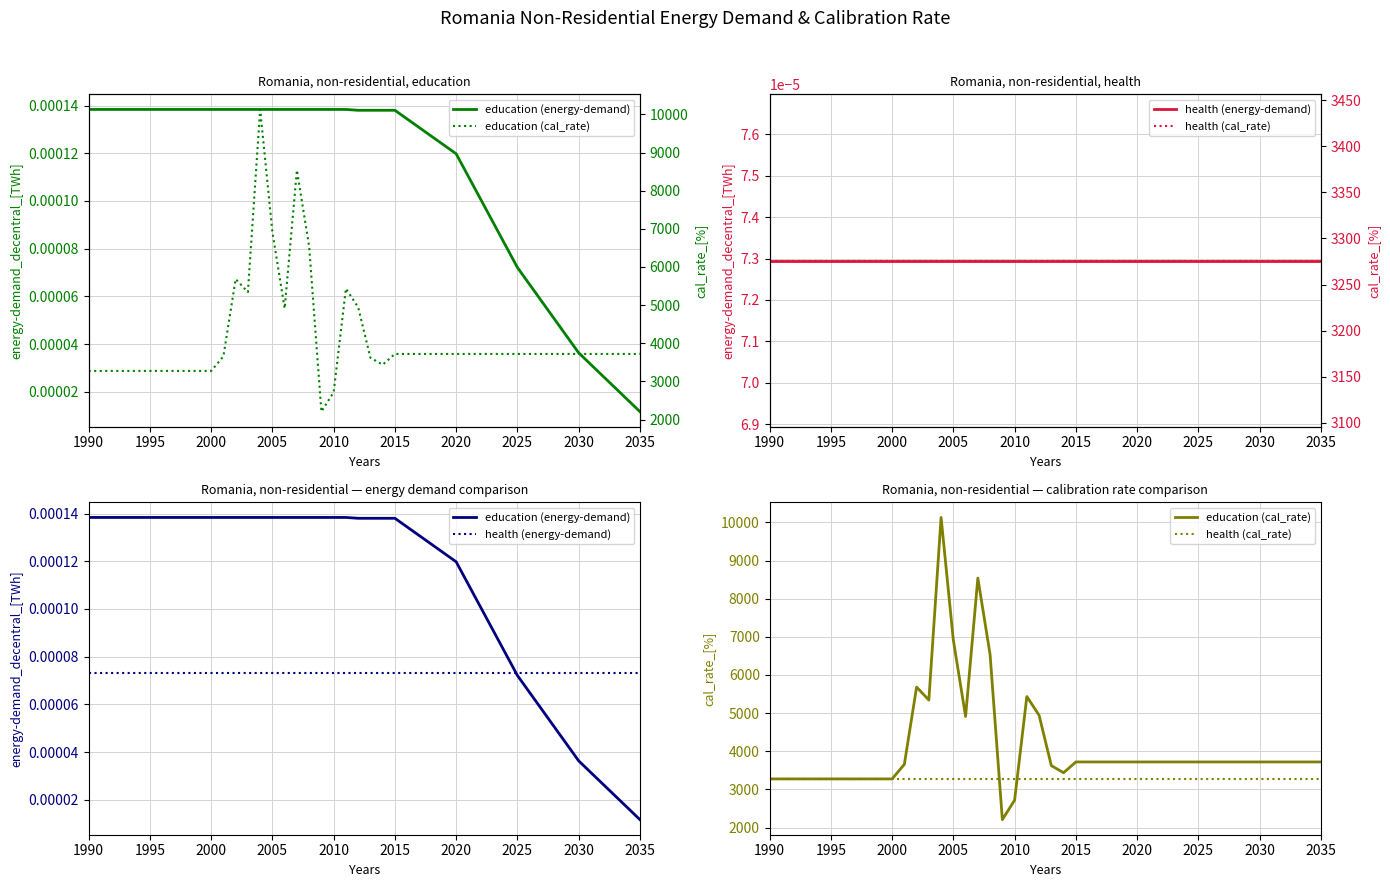

The health (energy-demand) series shows 0.0 at 2035. True or false?

True